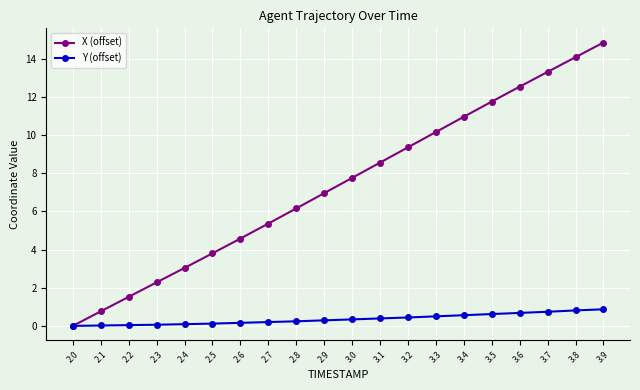

How many lines are shown in the chart?

2